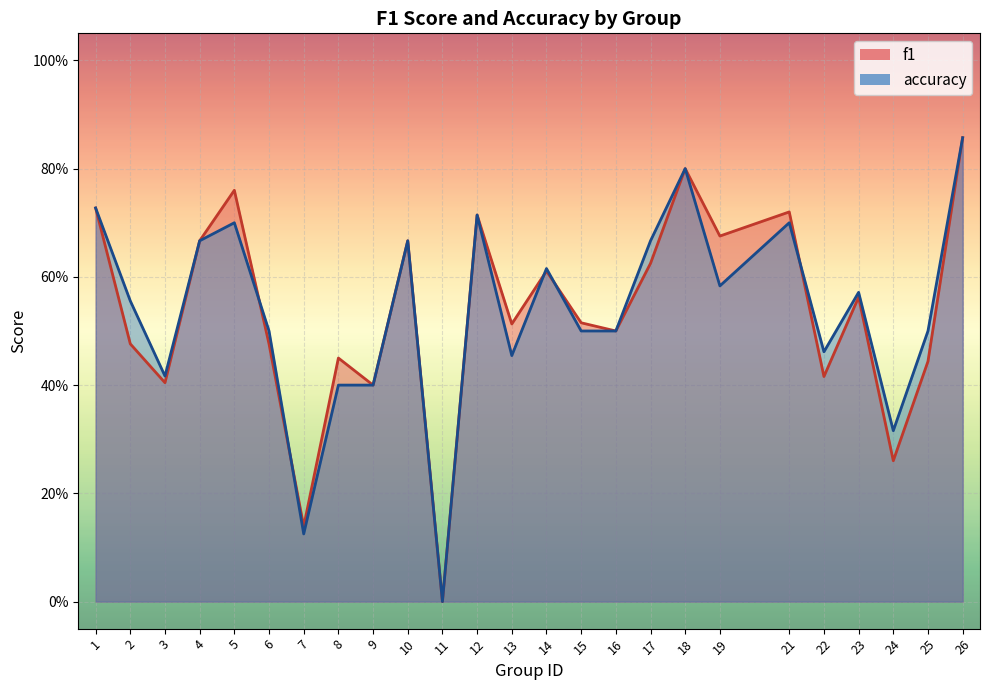

What are all the series names shown in the legend?

f1, accuracy